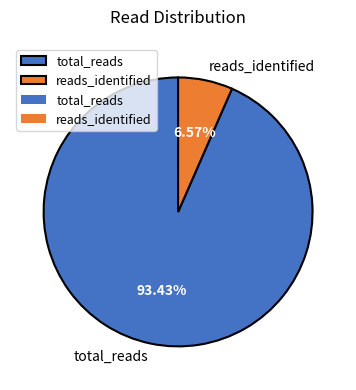

Count the number of slices in the pie.

2